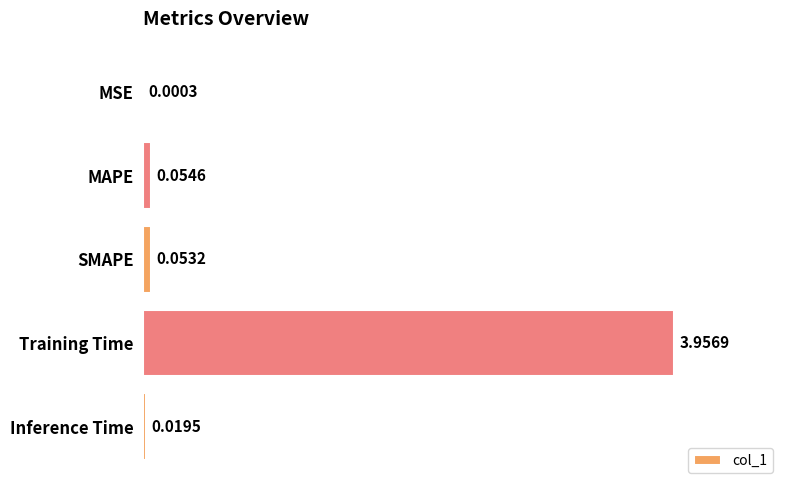

What is the change in value from MSE to SMAPE?

+0.1